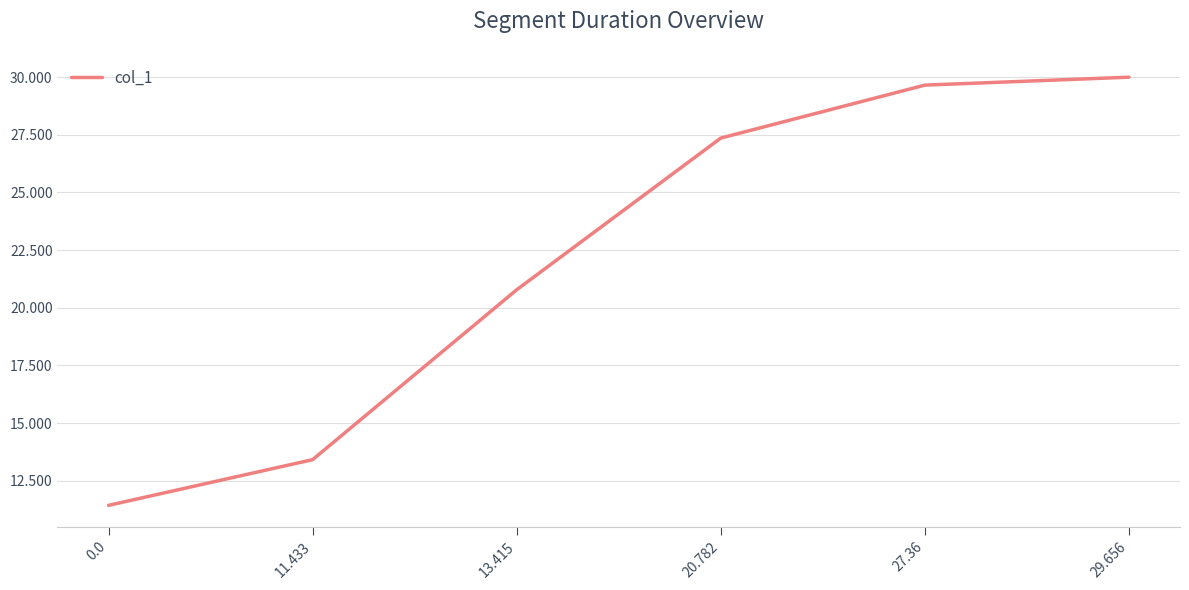

Reading right to left, list all the values displayed in this chart.

29.656=30.0	27.36=29.7	20.782=27.4	13.415=20.8	11.433=13.4	0.0=11.4